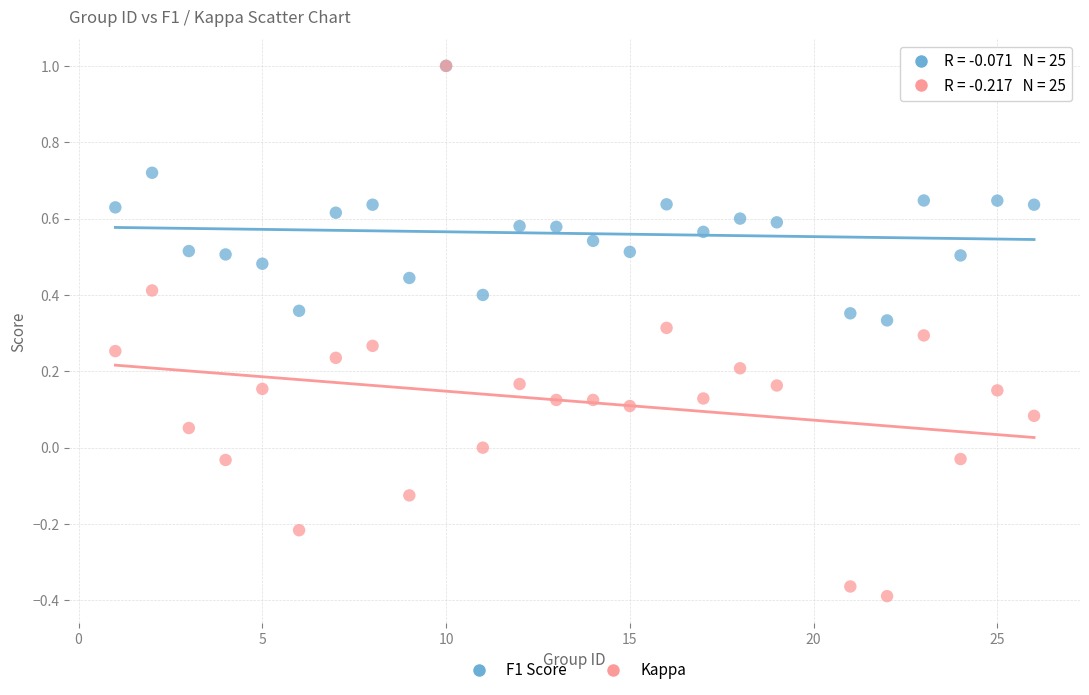

Which series reaches the minimum Y coordinate?

Kappa